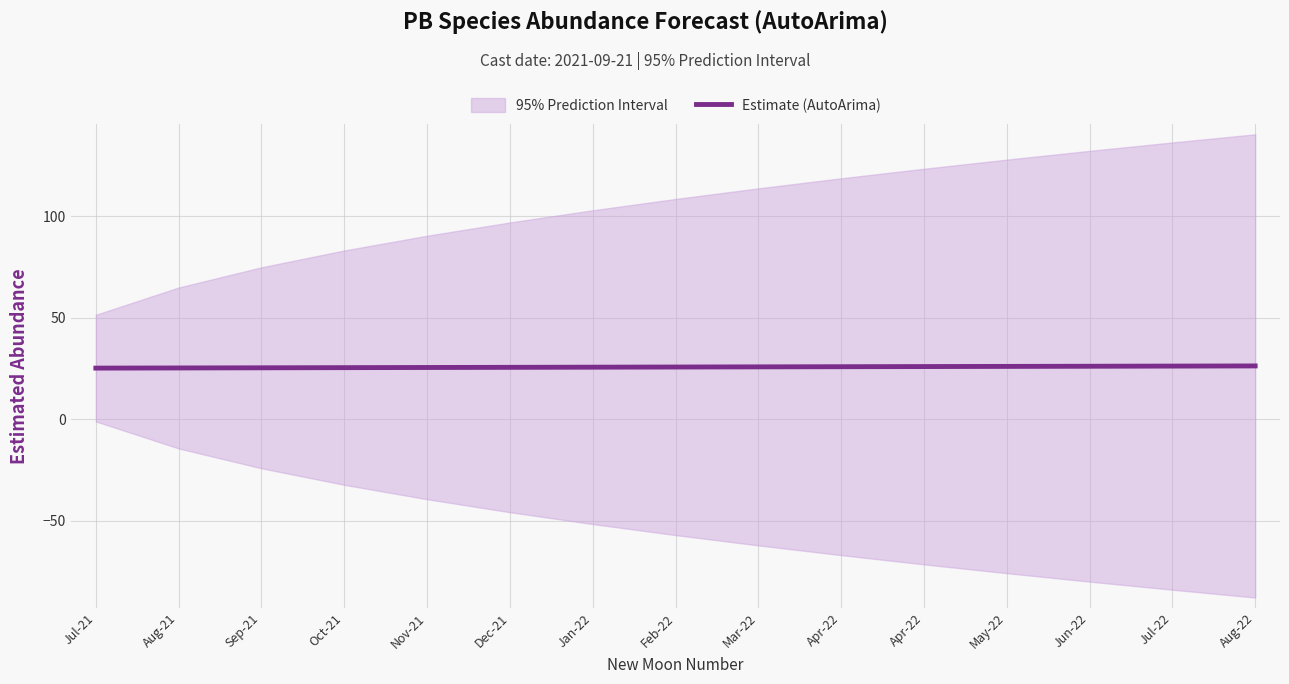

List the labels in order of value, largest first.

Aug-22, Jul-22, Jun-22, May-22, Apr-22, Apr-22, Mar-22, Feb-22, Jan-22, Dec-21, Nov-21, Oct-21, Sep-21, Aug-21, Jul-21